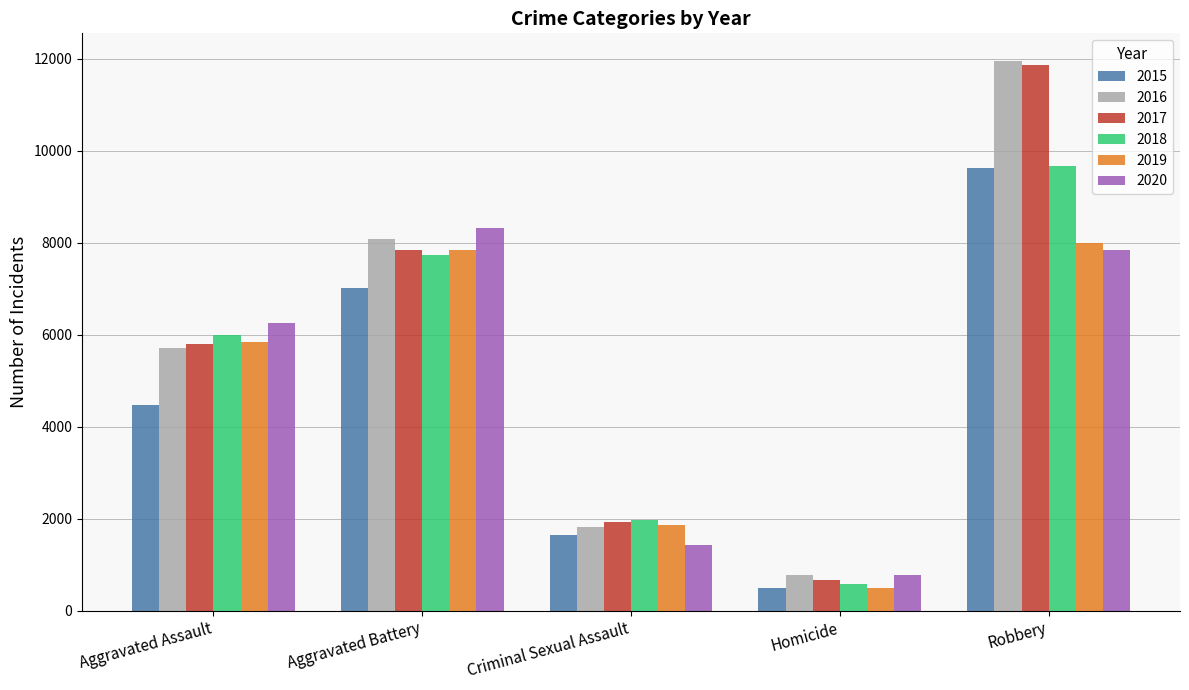

Reading right to left, list all the values displayed in this chart.

2015: 9638	496	1659	7018	4480
2016: 11960	786	1813	8085	5712
2017: 11880	672	1932	7845	5793
2018: 9679	589	1967	7735	6001
2019: 7994	498	1866	7857	5840
2020: 7855	785	1440	8319	6263